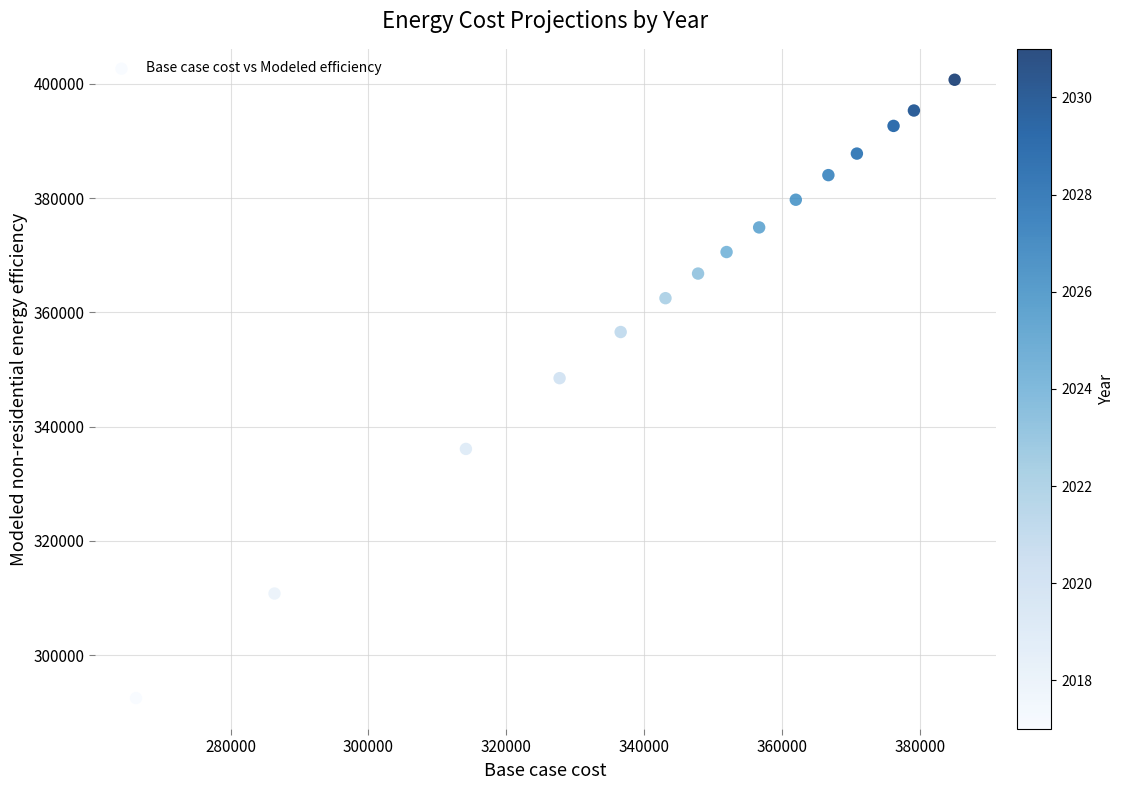

What Y value in the scatter plot is closest to 346595?

348479.9